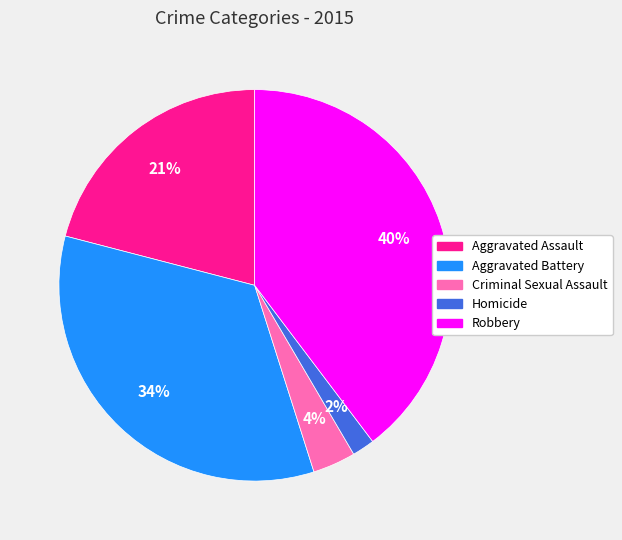

True or false: Robbery accounts for 34% of the total.

False